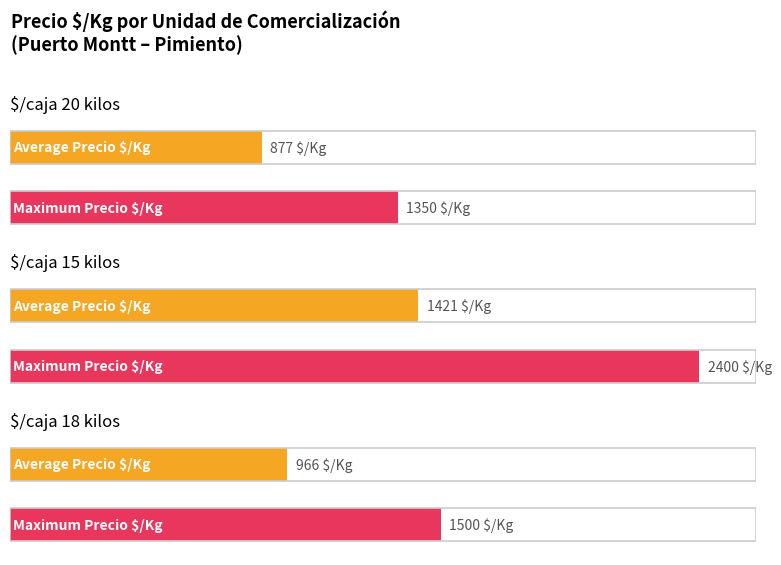

At which category is the sum across all series the highest?

$/caja 15 kilos (Extra)